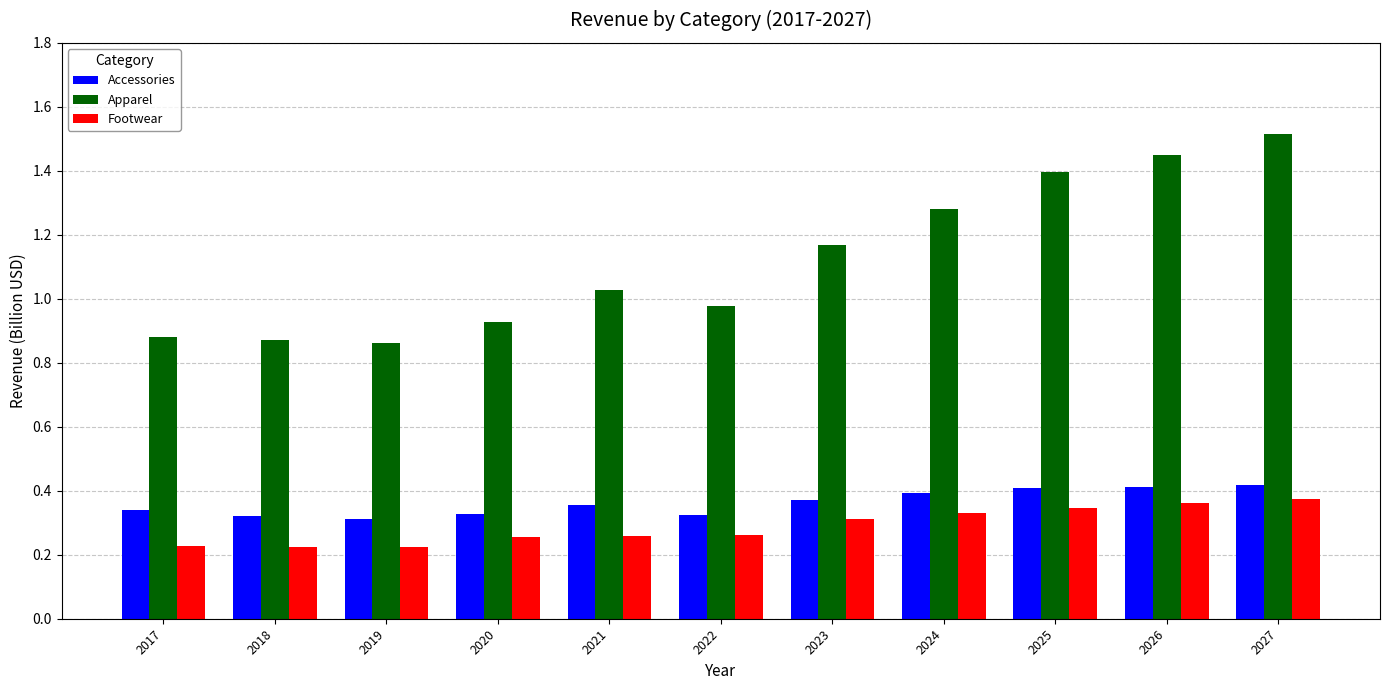

What is the sum of the Footwear values at 2026 and 2020?

0.6